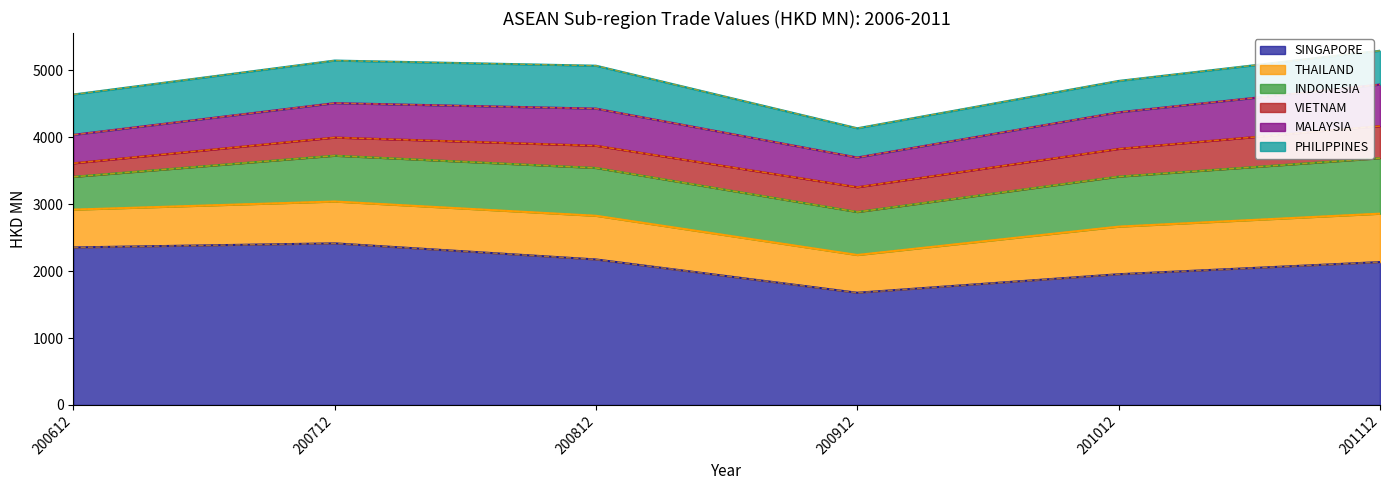

Count the number of categories in the chart.

6